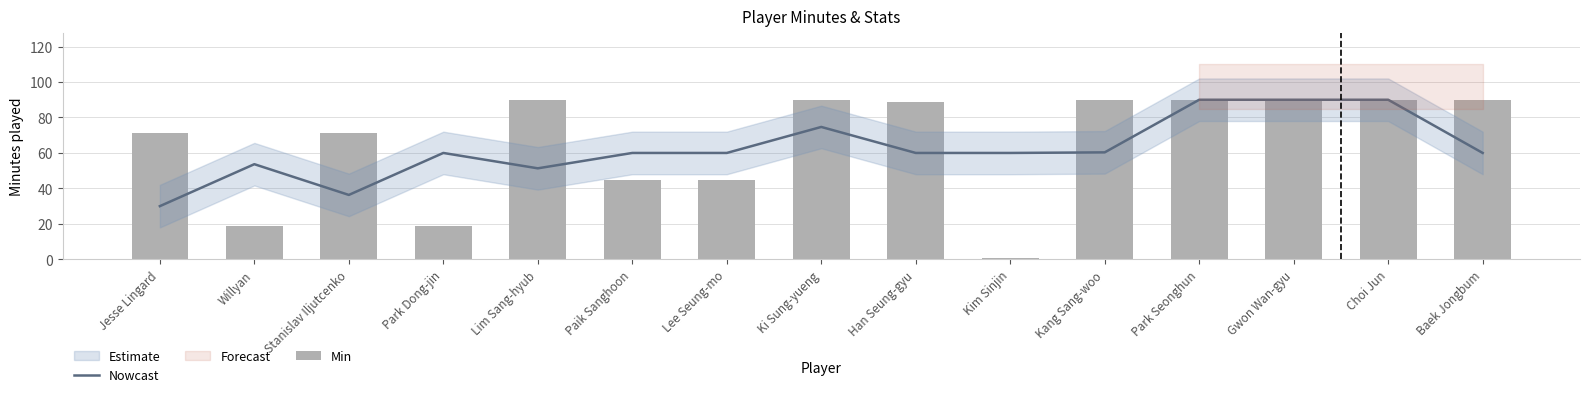

What is the greatest value displayed?

90.0